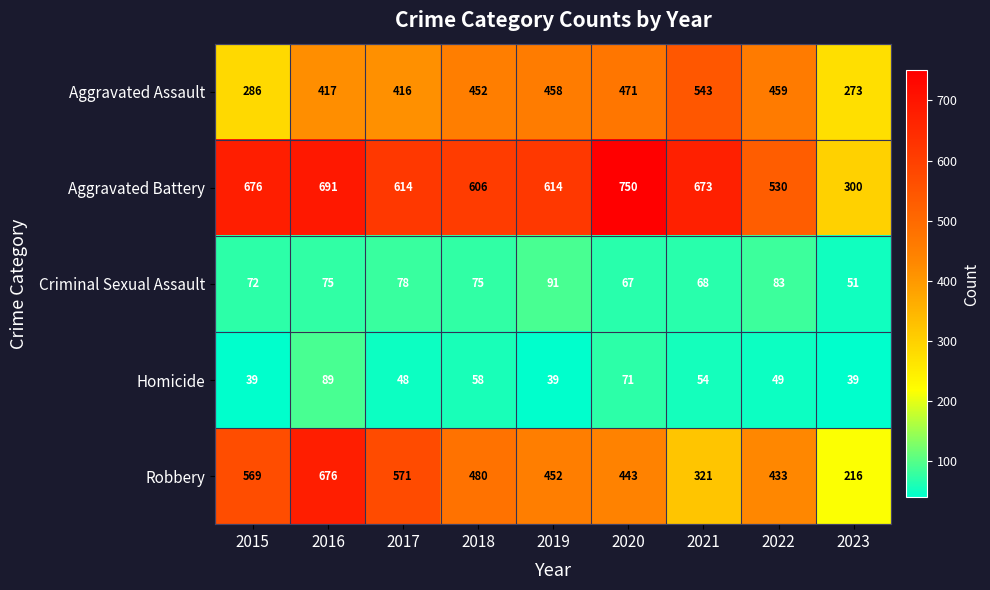

What is the sum of all Aggravated Battery values?

5454